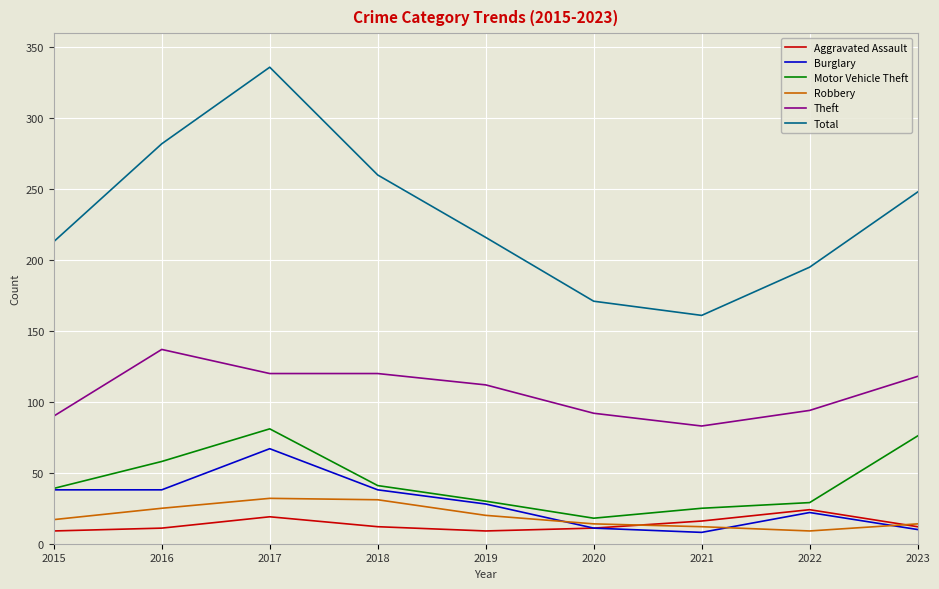

At which category is the sum across all series the highest?

2017